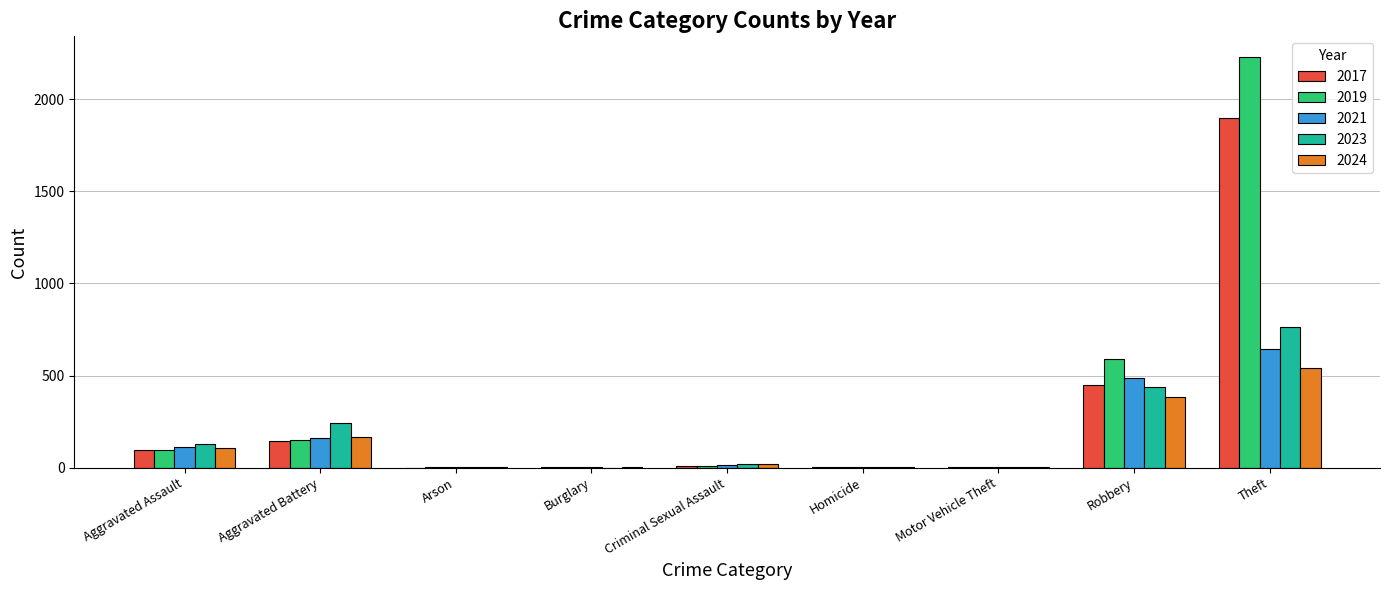

What is the greatest value displayed?

2230